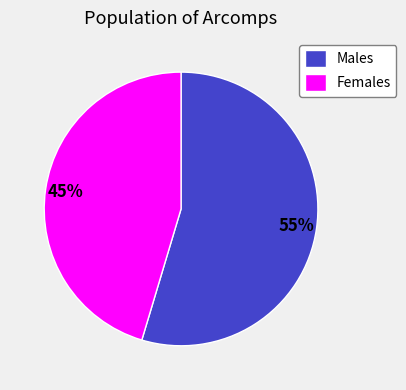

To the nearest percent, what is the average slice percentage?

50%